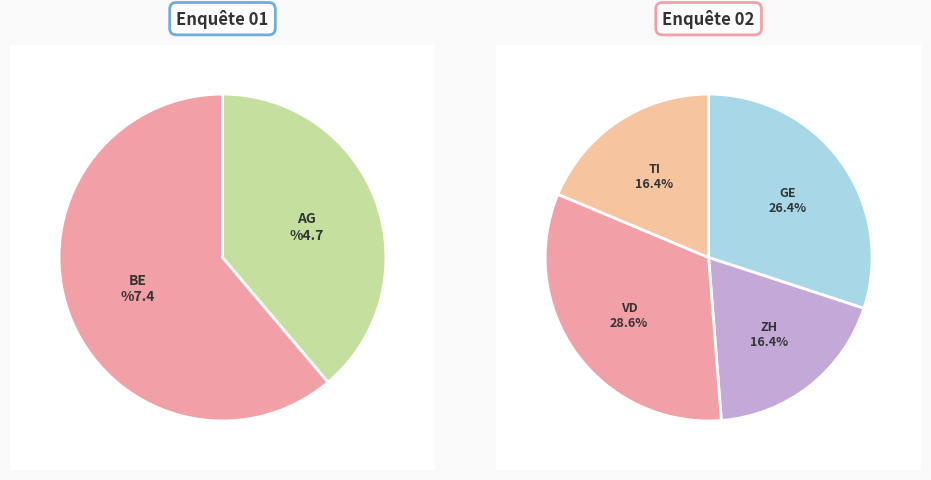

Count the number of slices in the pie.

6